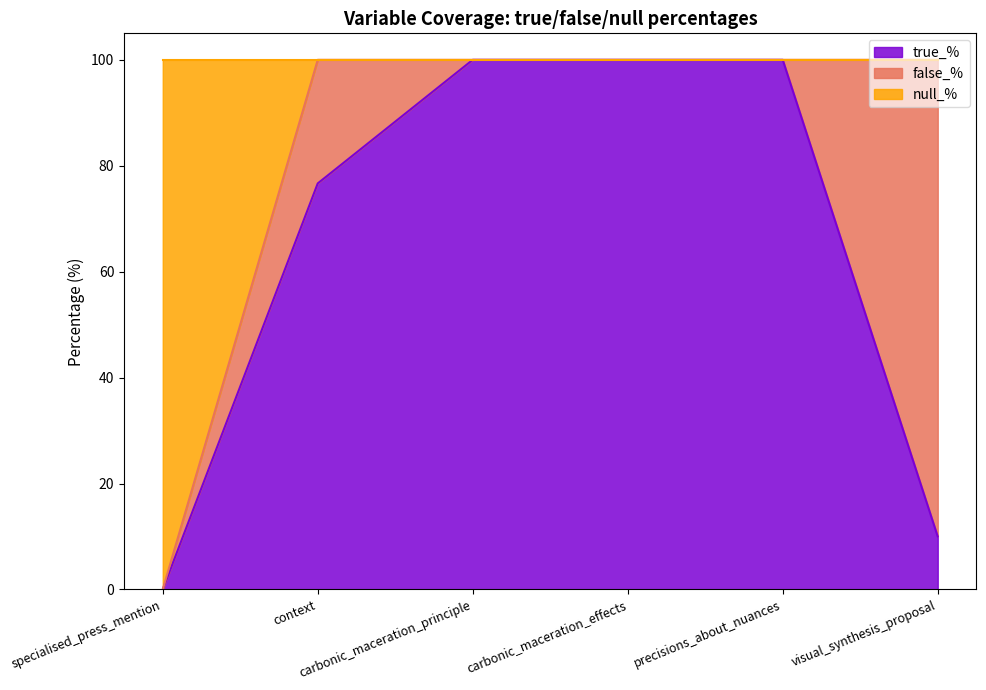

What is the highest value of the true_% series?

100.0